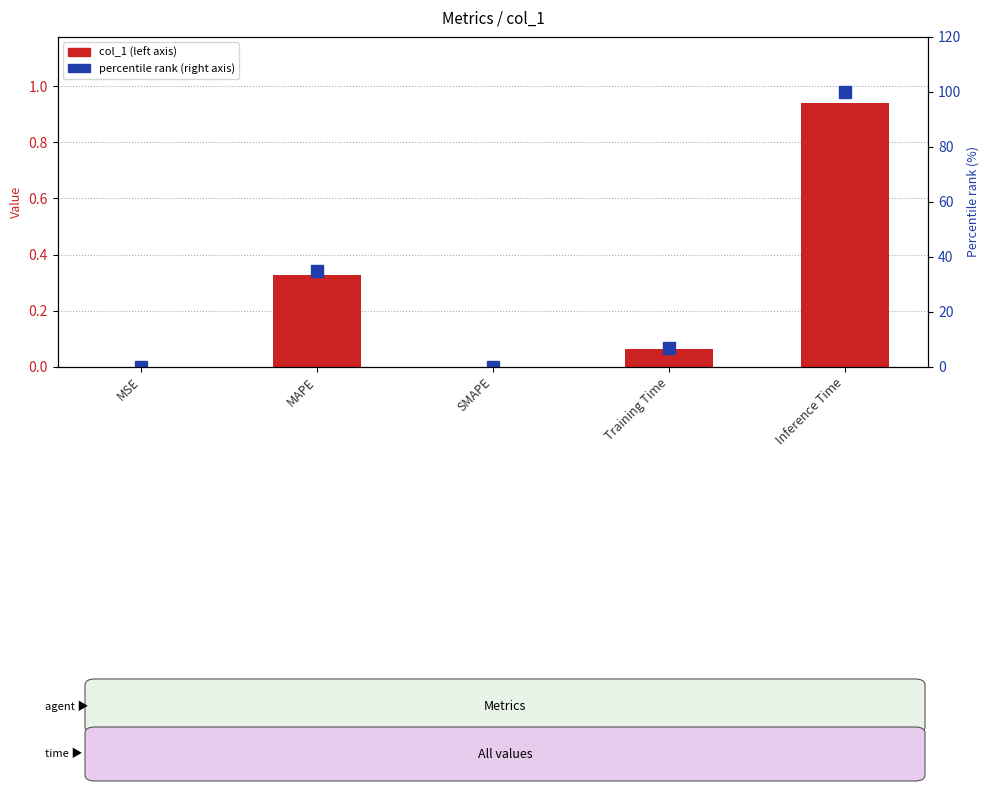

Rank the series at Training Time from highest to lowest value.

percentile rank (right axis), col_1 (left axis)